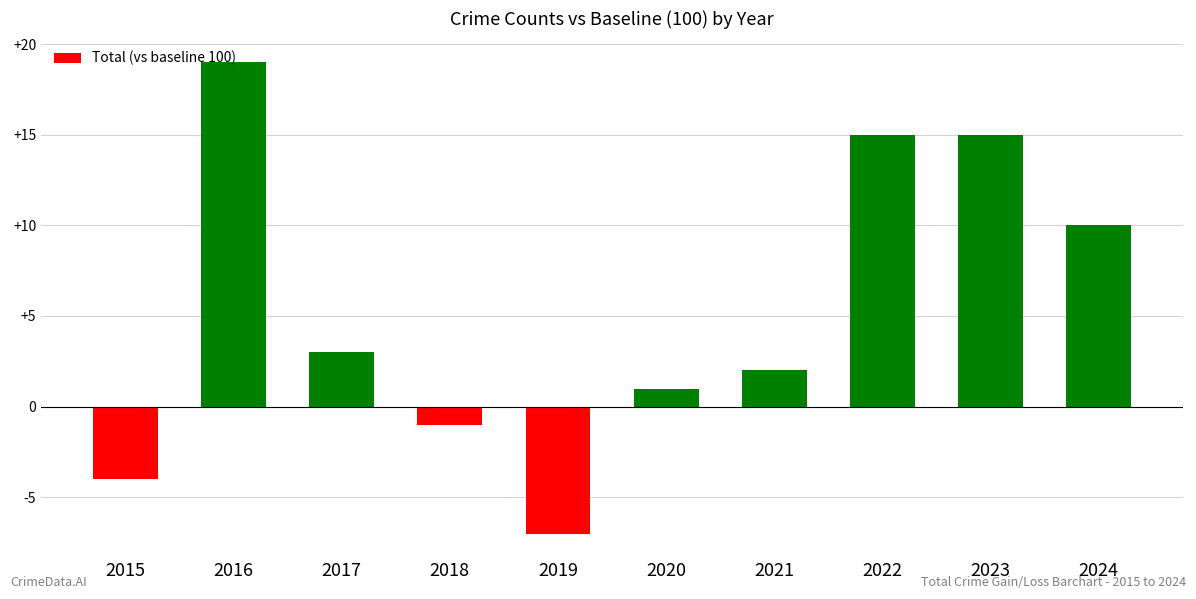

The chart shows a value of 7 at 2022. True or false?

False